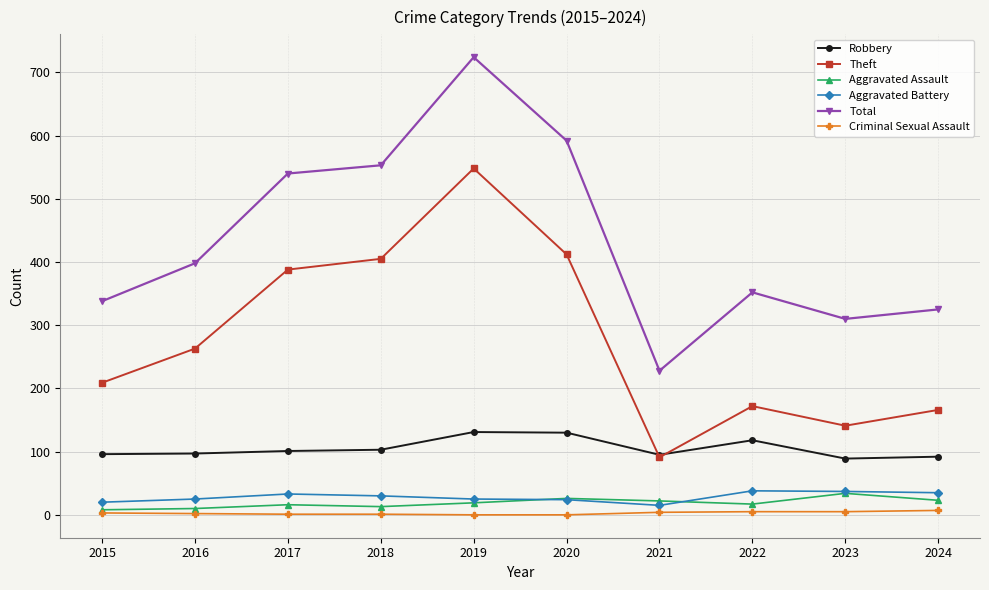

True or false: Criminal Sexual Assault and Aggravated Battery cross at least once.

False